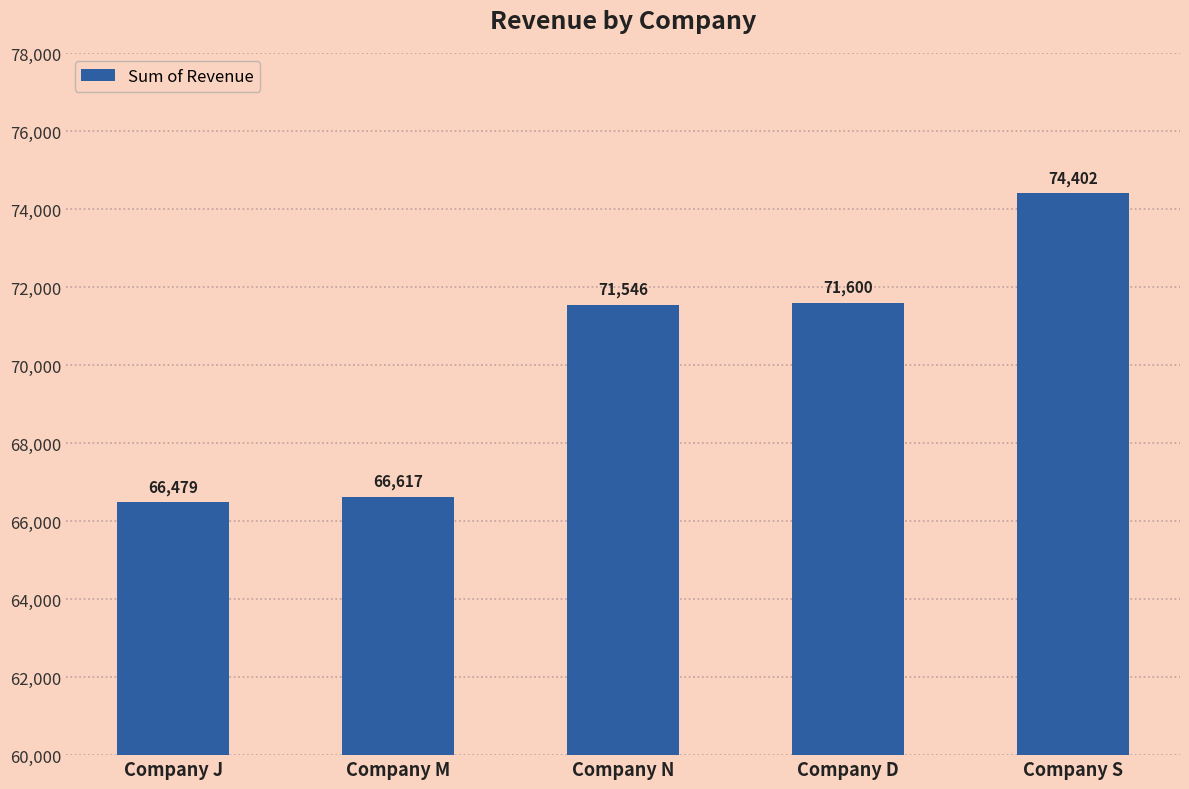

Reading left to right, list all the values displayed in this chart.

66479	66617	71546	71600	74402